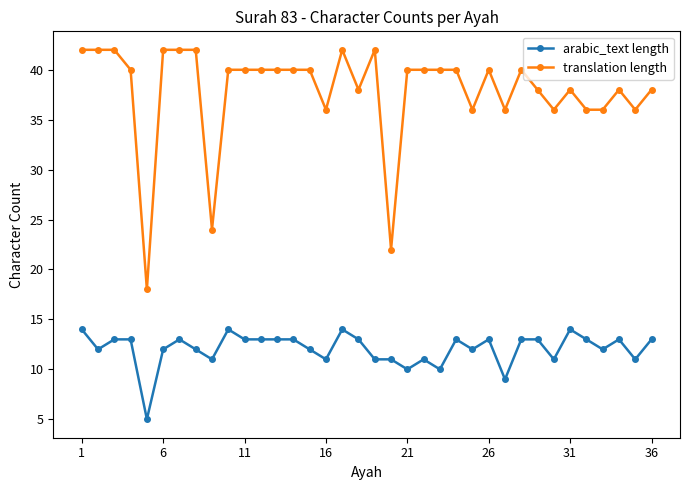

What is the difference between the maximum and minimum values in the translation length series?

24